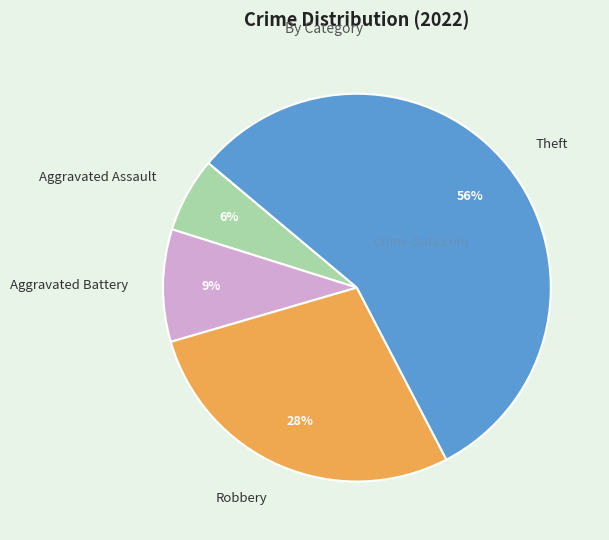

To the nearest percent, what is the difference between the Aggravated Battery and Theft slice percentages?

47%